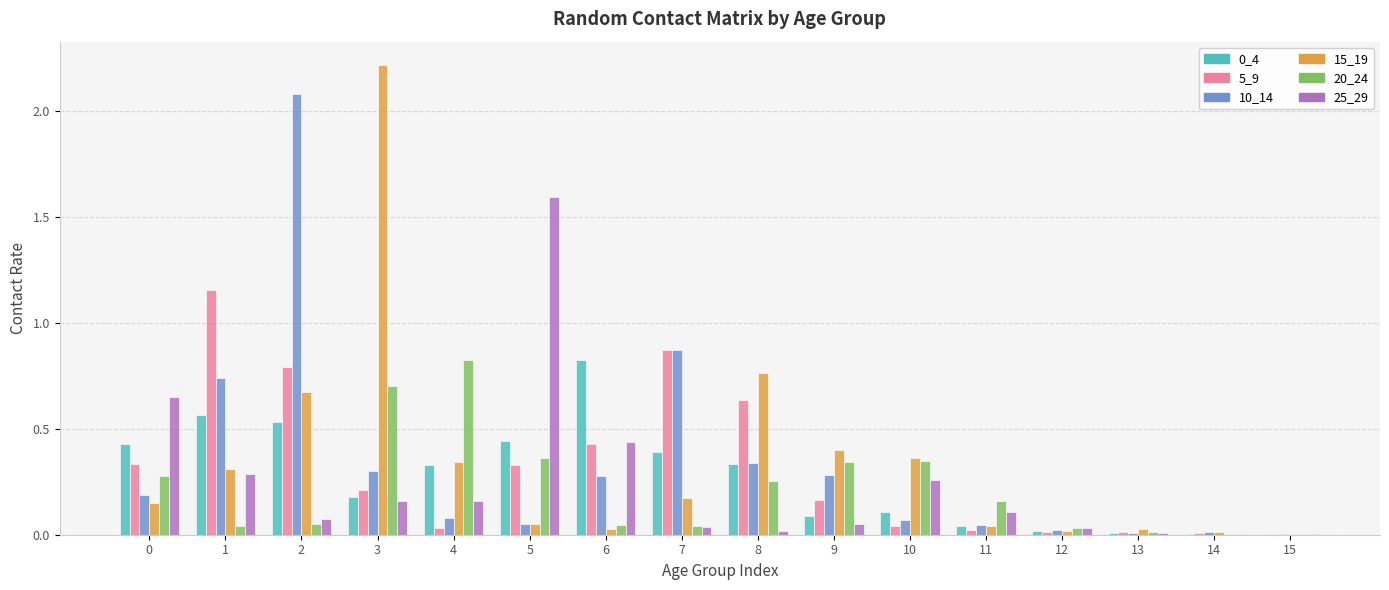

Which label corresponds to the largest value in the chart?

3